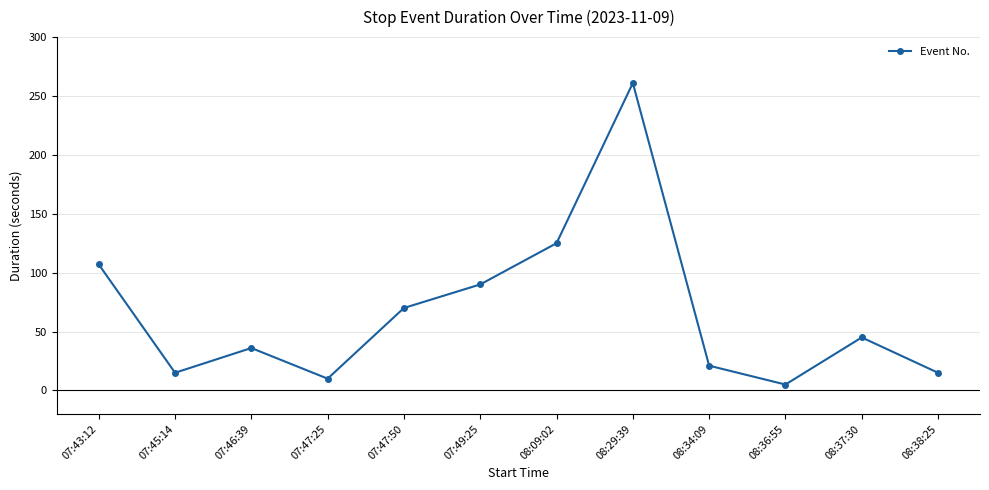

Which category has the highest value across all series?

08:29:39